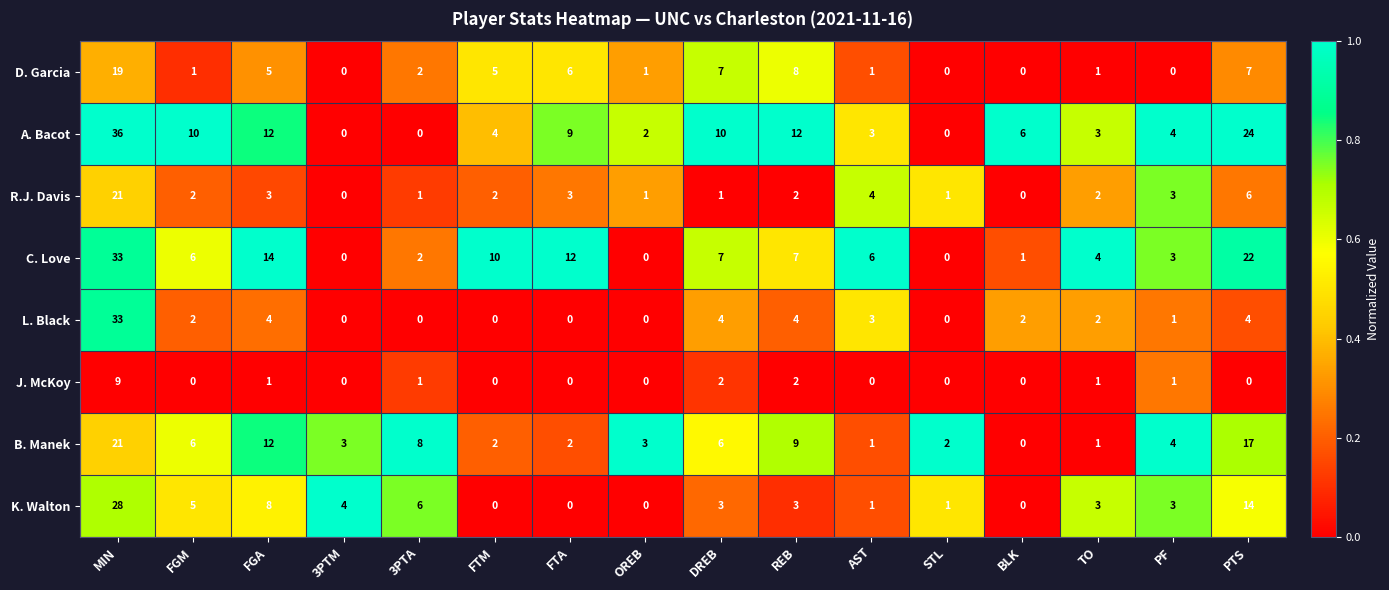

At which label does A. Bacot reach its peak?

MIN